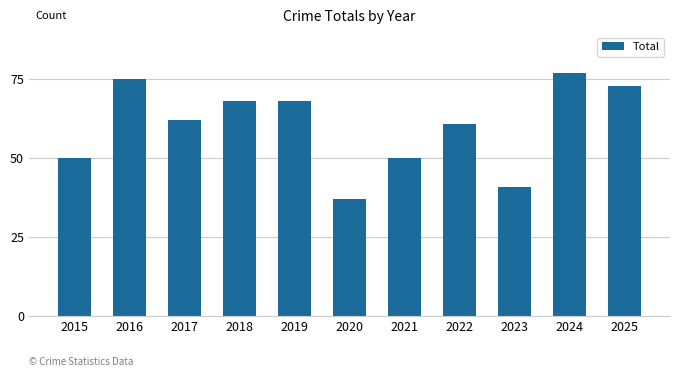

The chart shows a value of 62 at 2017. True or false?

True